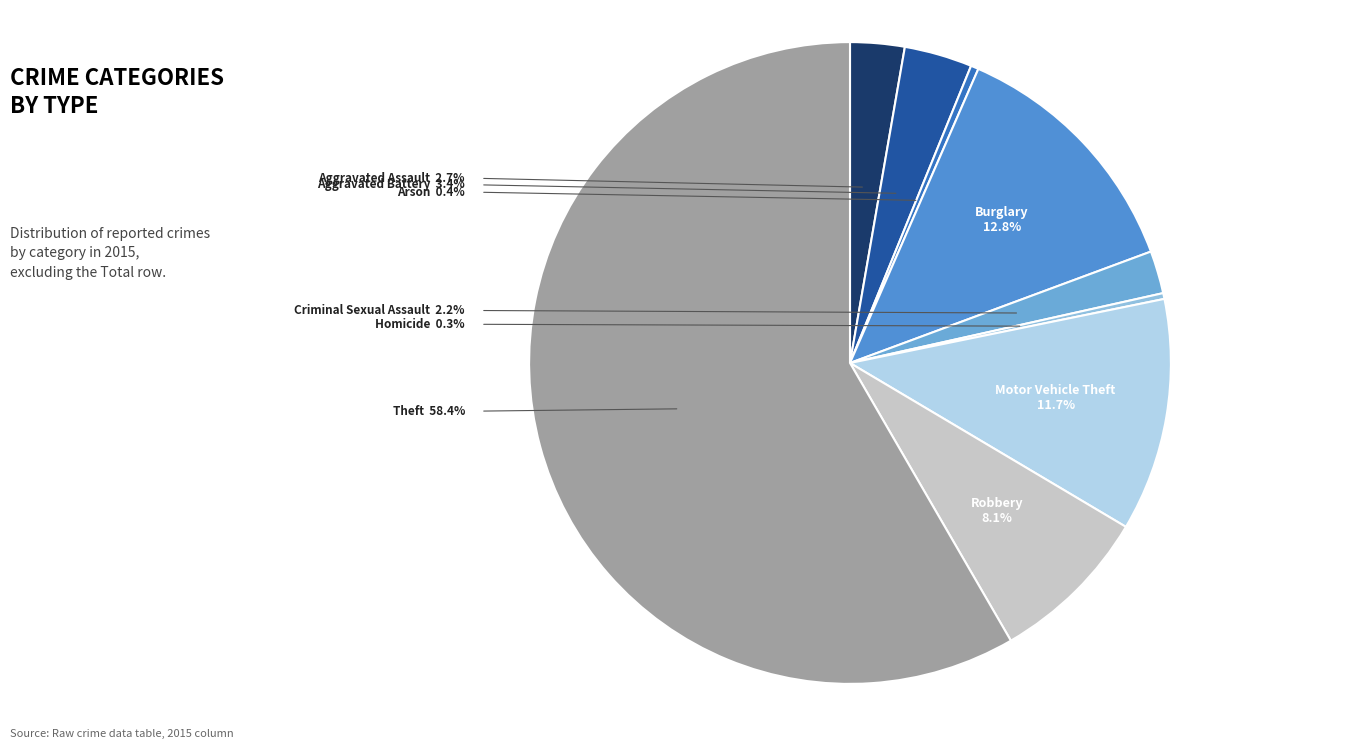

What is the total percentage of Aggravated Battery and Homicide?

3.7%